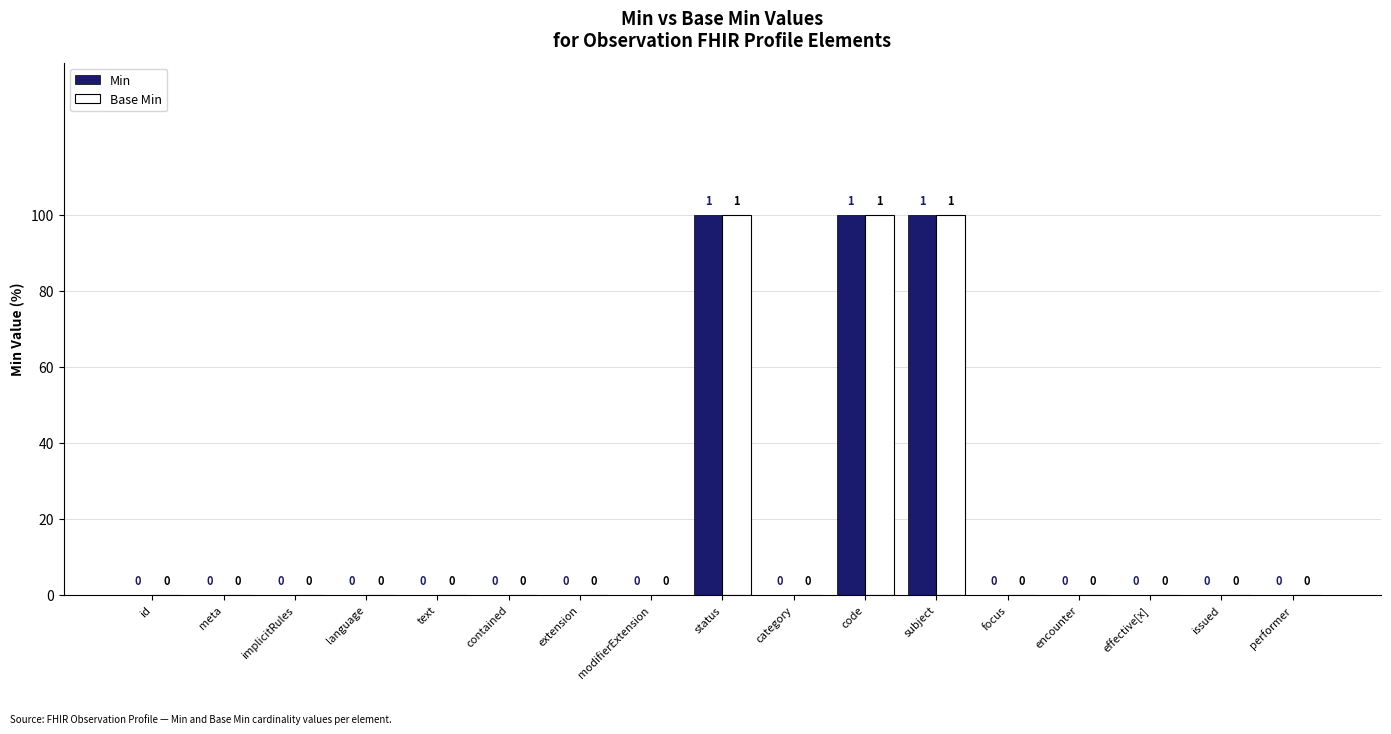

What is the difference between the maximum and minimum values in the Base Min series?

1